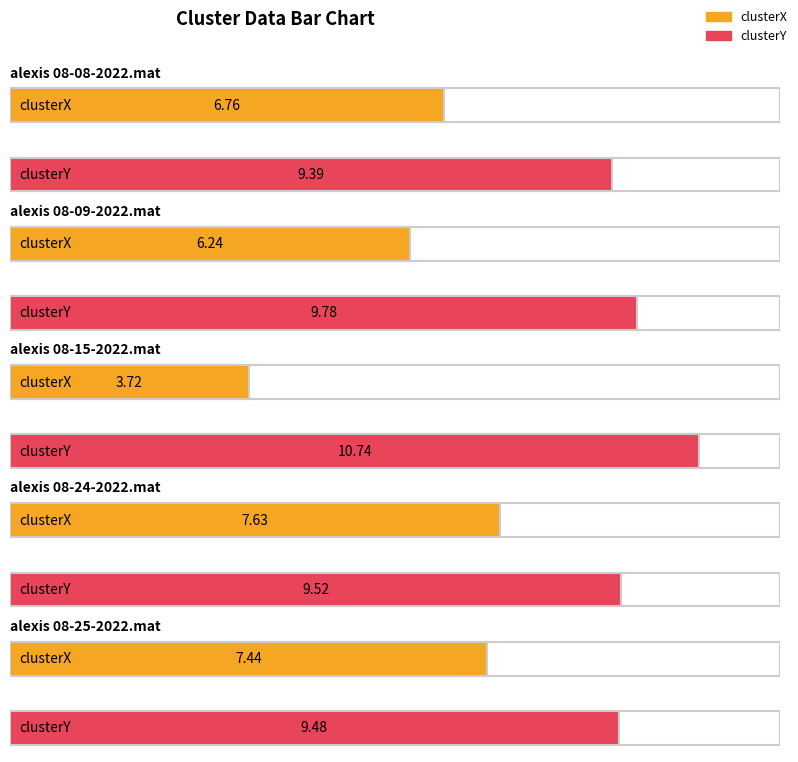

At which category is the sum across all series the highest?

alexis 08-24-2022.mat